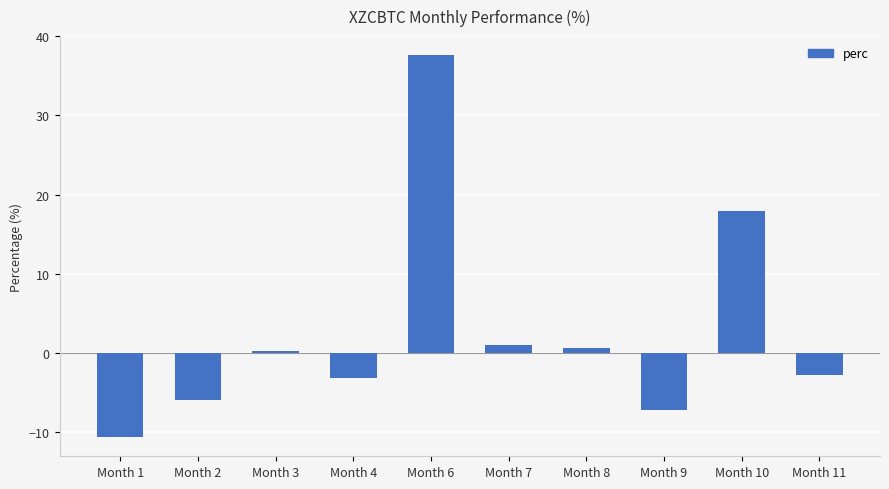

What is the maximum value shown in the chart?

37.6